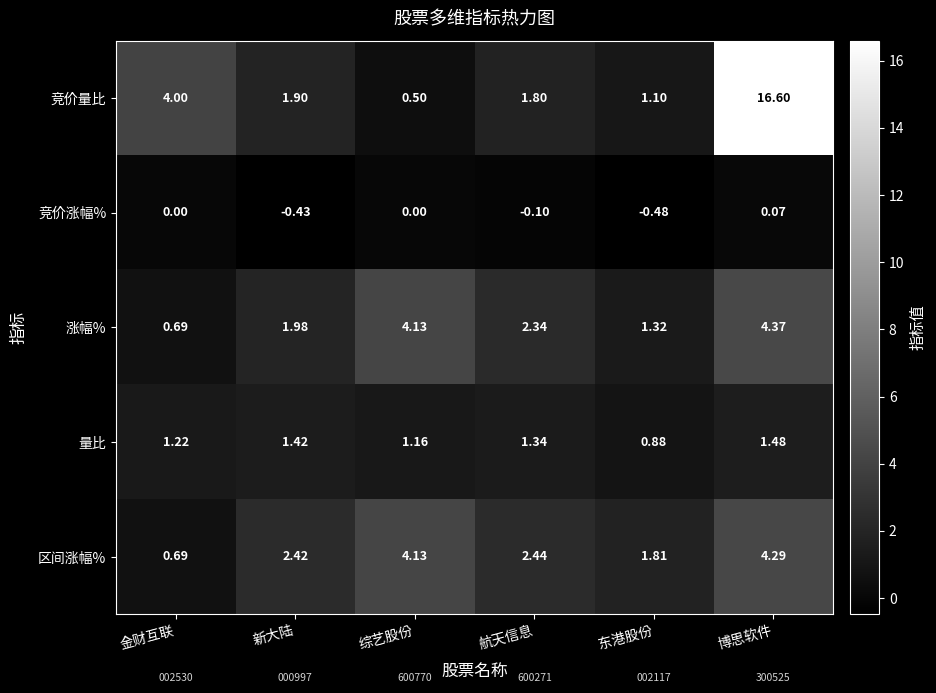

Which series has the widest spread of values?

竞价量比